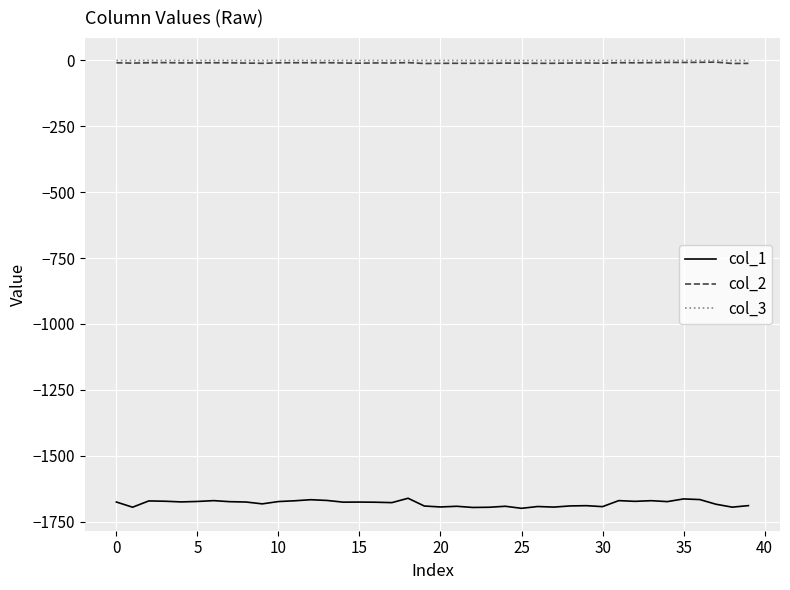

Which series has the widest spread of values?

col_1